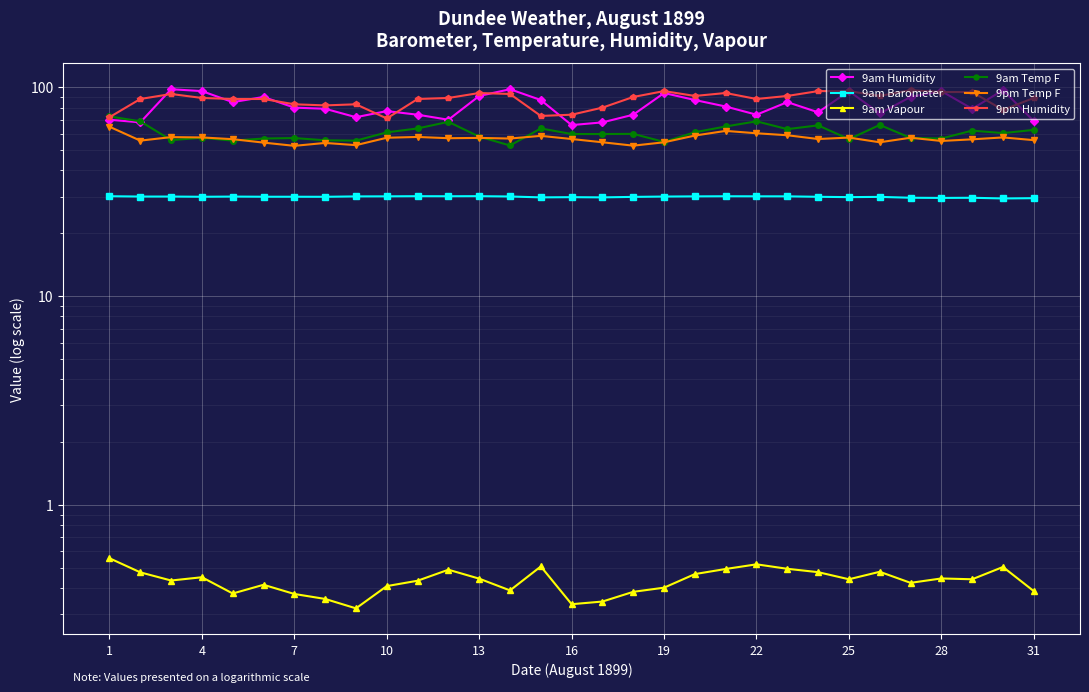

Which has a higher value, 25 or 11?

25